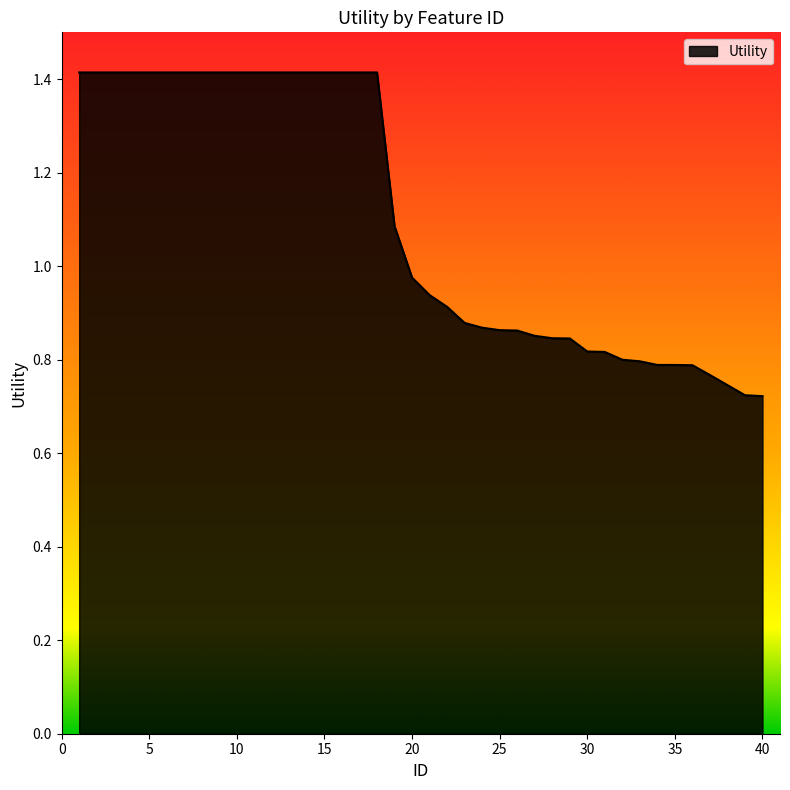

What is the greatest value displayed?

1.4